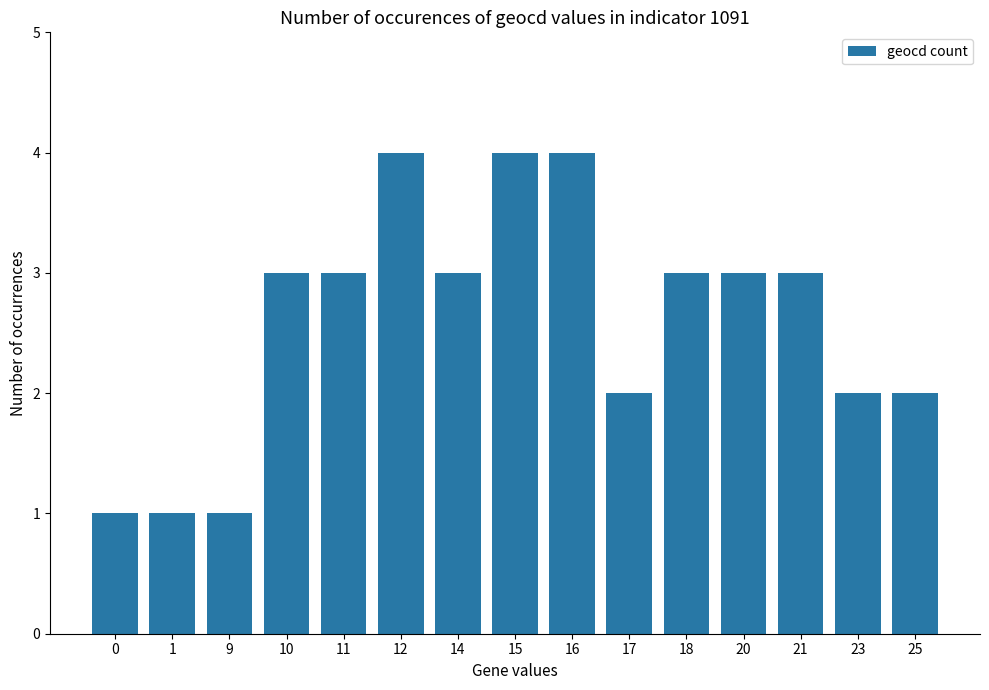

What is the value of the 15th bar from the left?

2